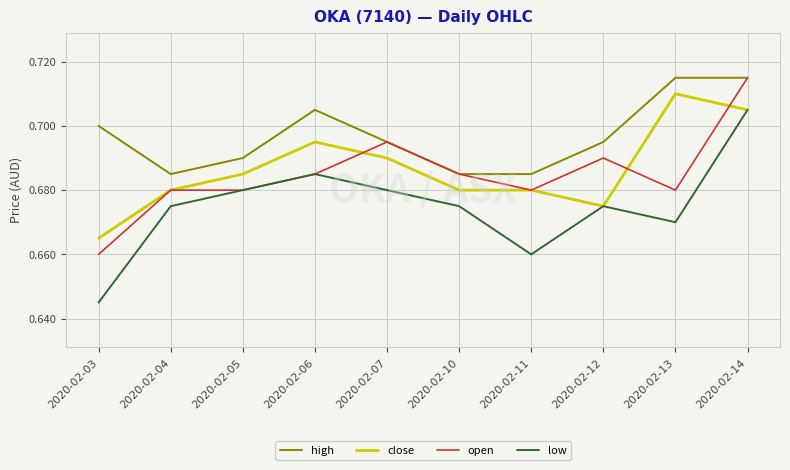

What is the total value across all series at 2020-02-14?

2.8